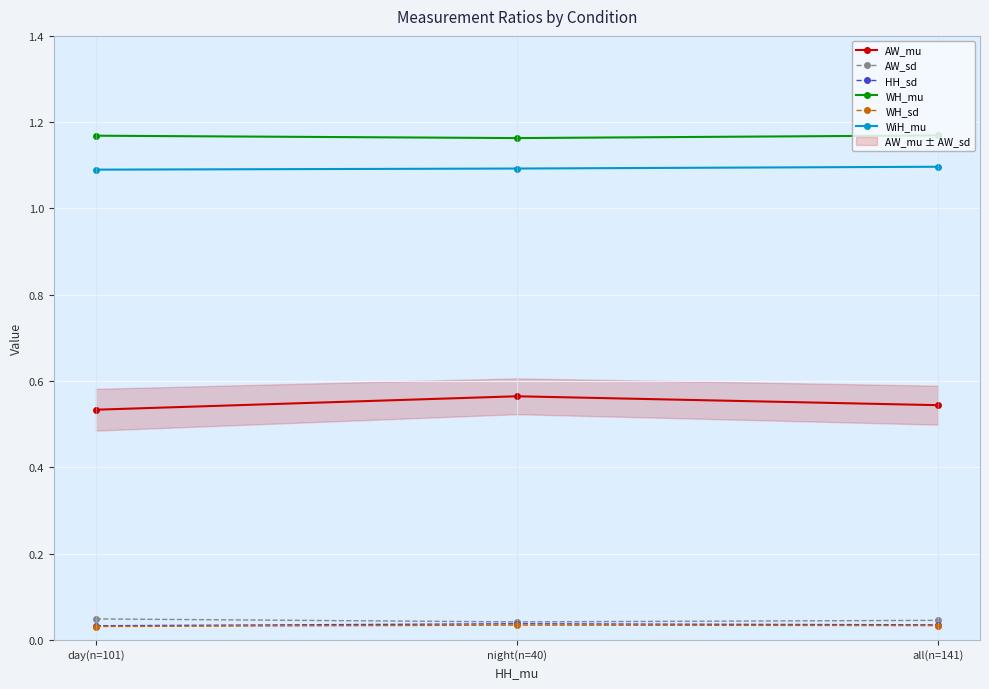

True or false: WH_sd has a value of 0.0 at night(n=40).

True